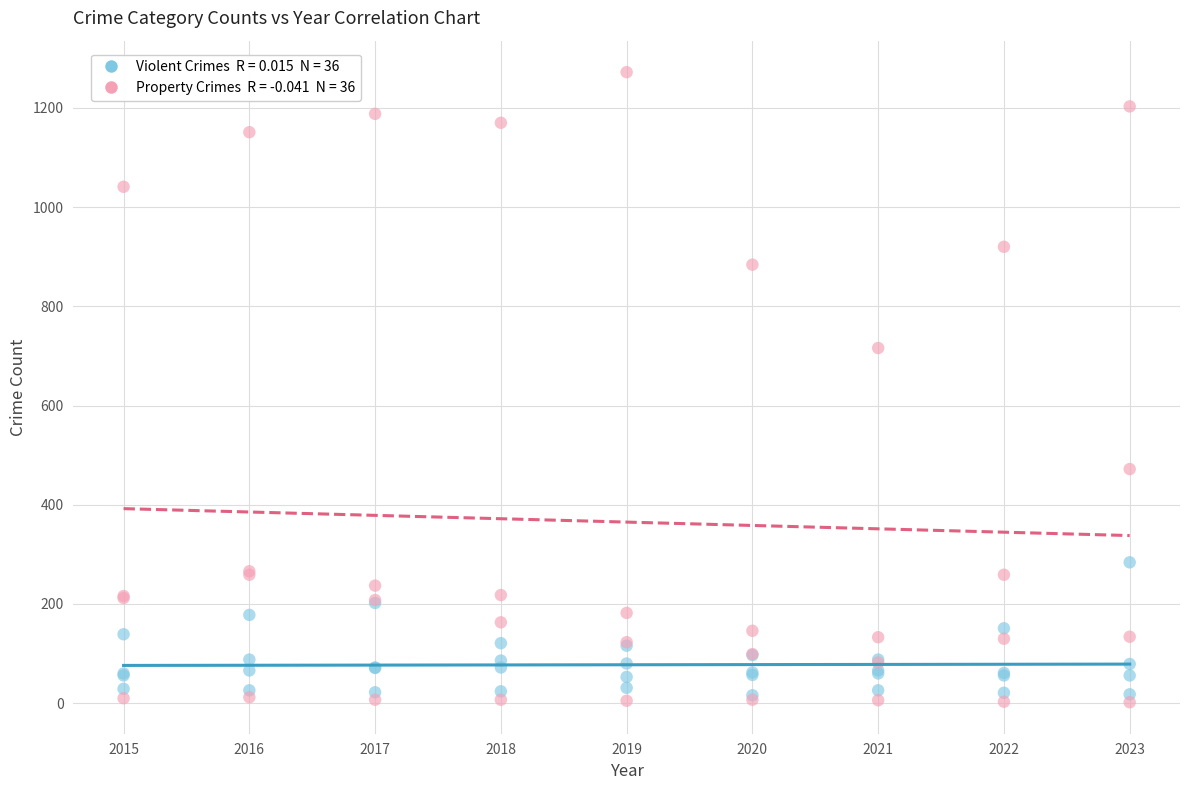

Across all series, what Y value is closest to 637?

716